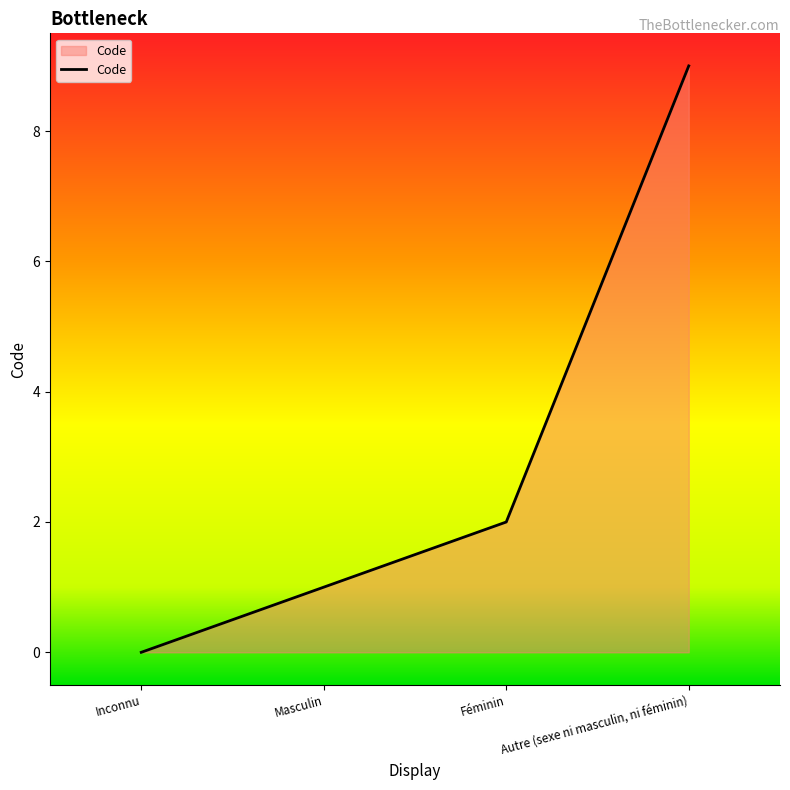

How many distinct data groups are displayed?

1